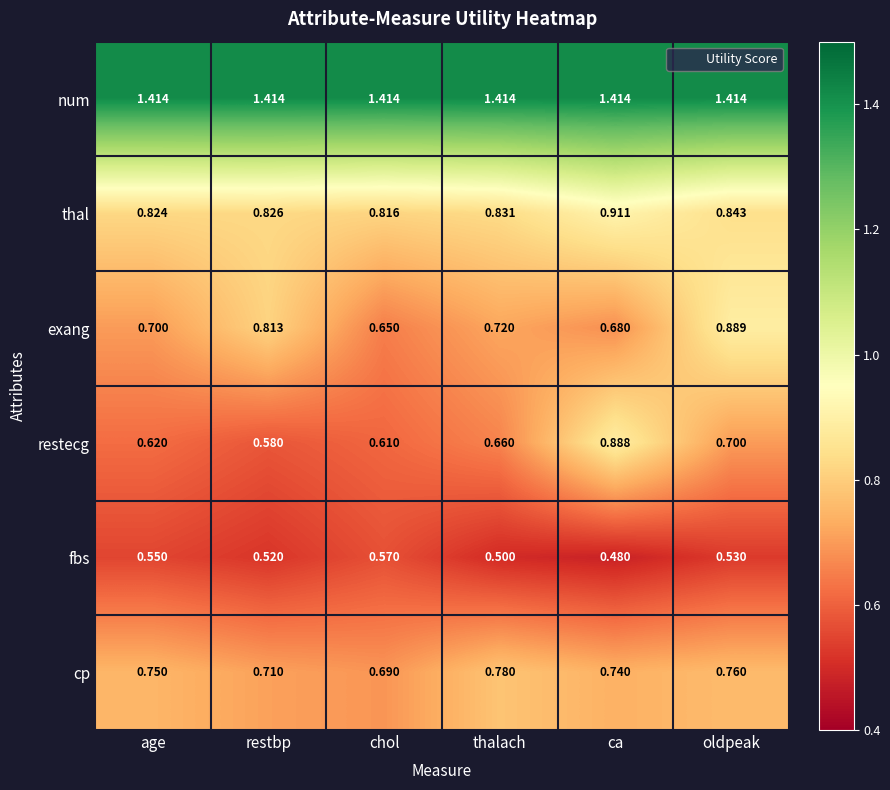

Is the value of exang at thalach greater than the value of thal at age?

No